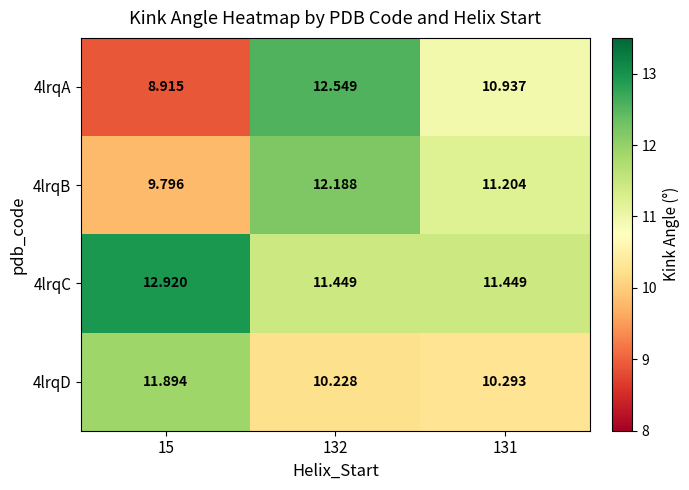

What is the minimum value shown in the chart?

8.9